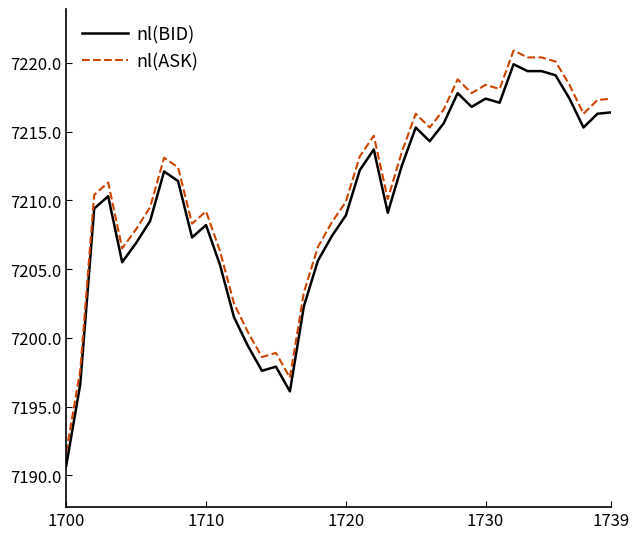

True or false: nl(BID) and nl(ASK) intersect in this chart.

False